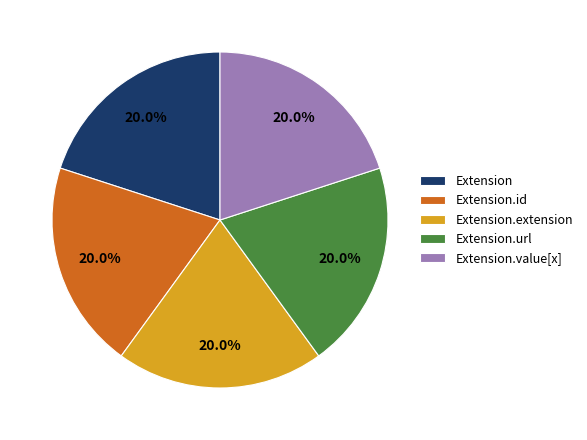

Approximately how many times larger is the value at Extension.value[x] compared to Extension.url?

1.0